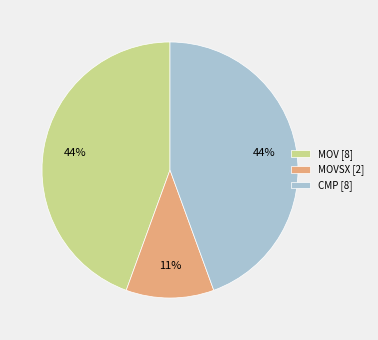

How many segments does this pie chart have?

3